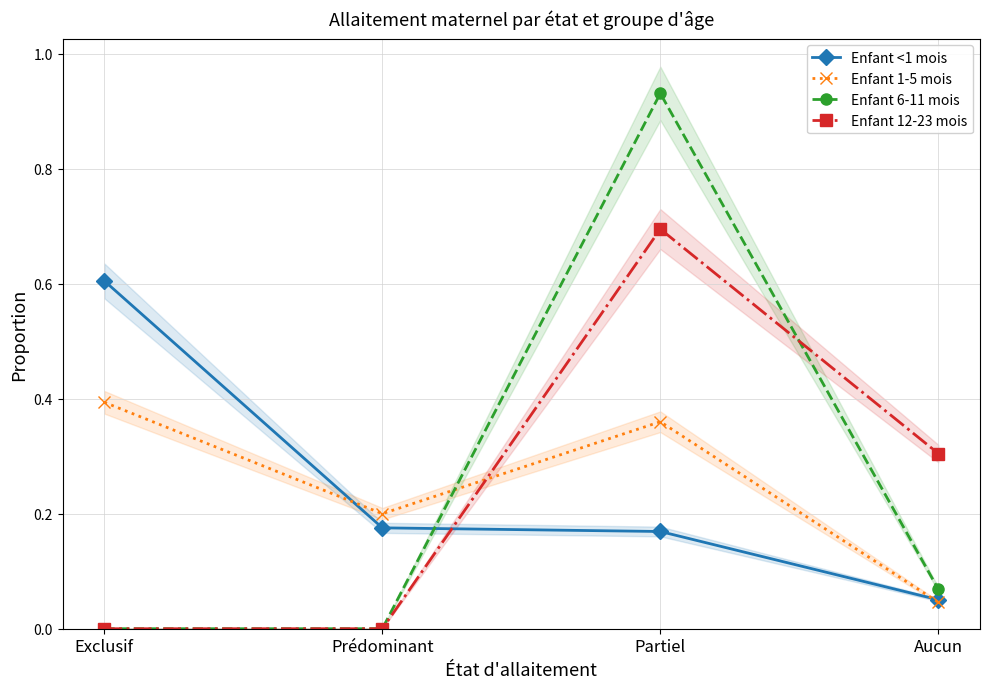

Which category has the highest value in the Enfant 6-11 mois series?

Partiel